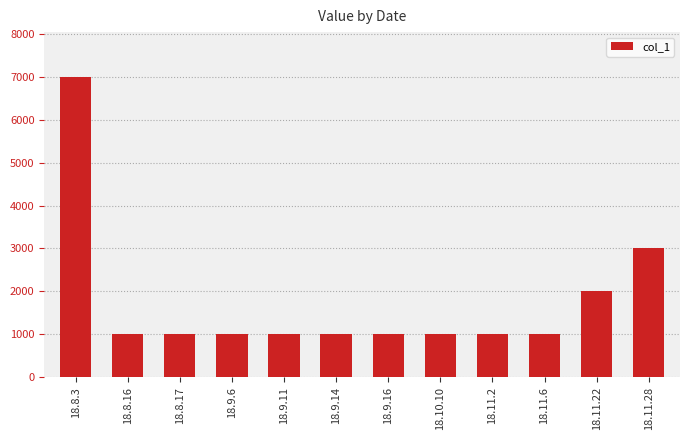

At which label is the value closest to 4000?

18.11.28